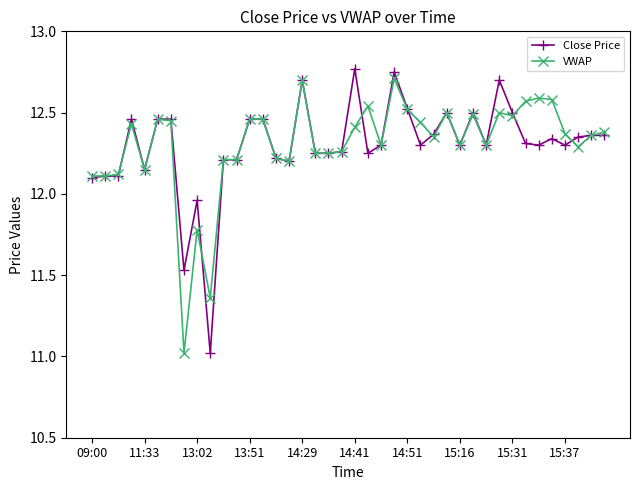

True or false: VWAP has more than 1 interior local peaks.

True